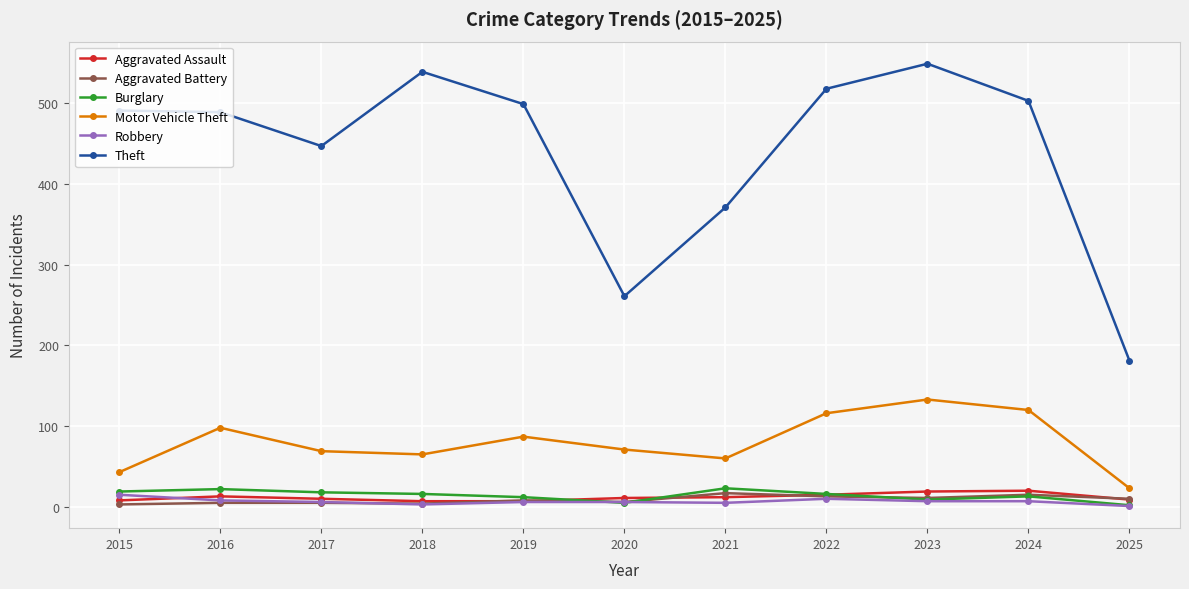

At which category does Motor Vehicle Theft reach its first local peak?

2016